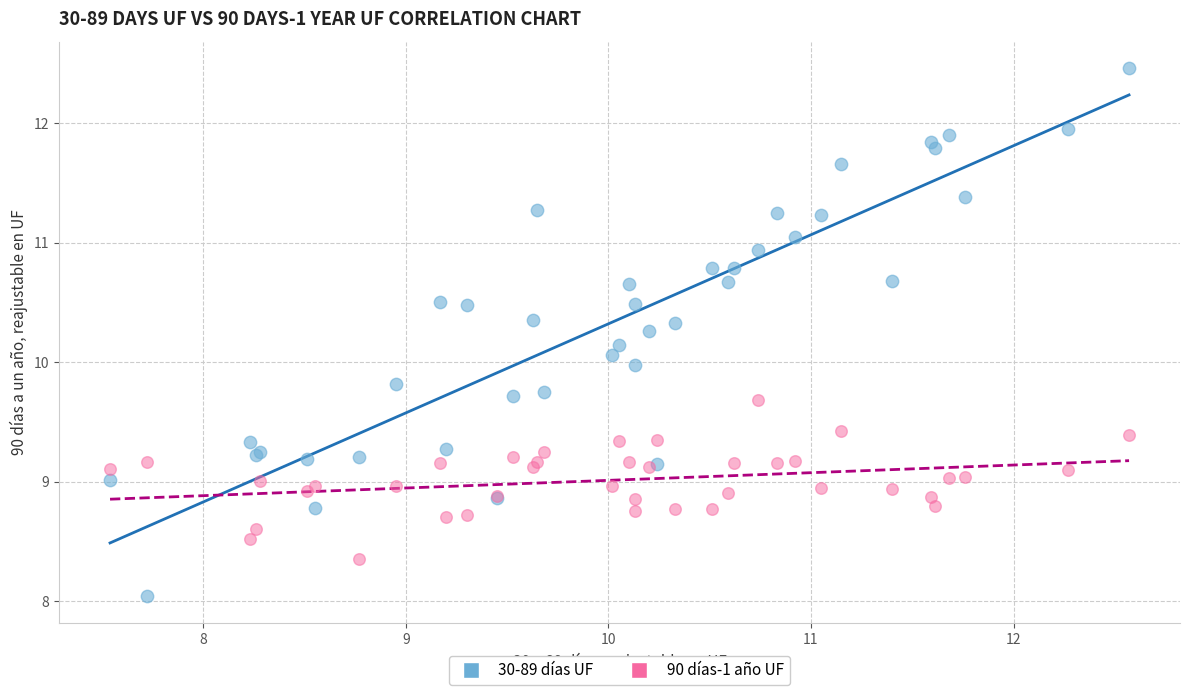

What are all the series names shown in the legend?

30-89 días UF, 90 días-1 año UF